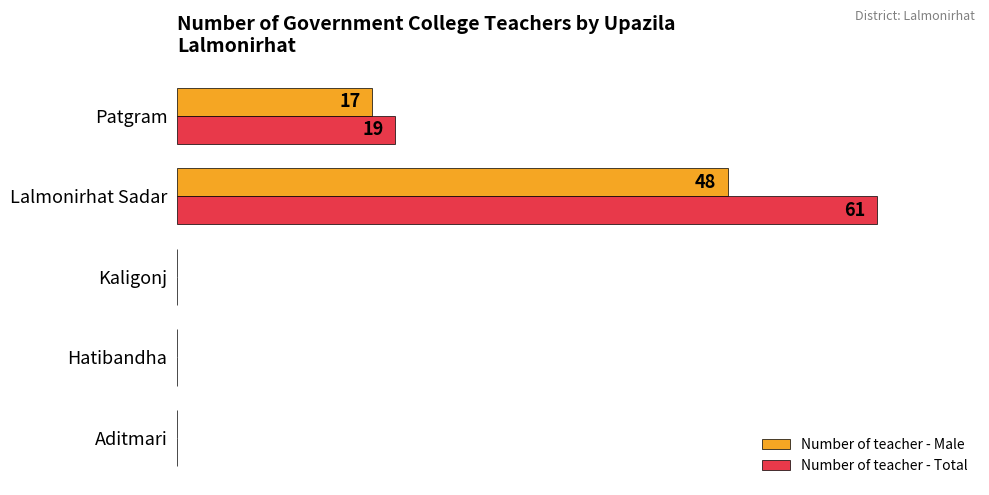

What are all the series names shown in the legend?

Number of teacher - Male, Number of teacher - Total